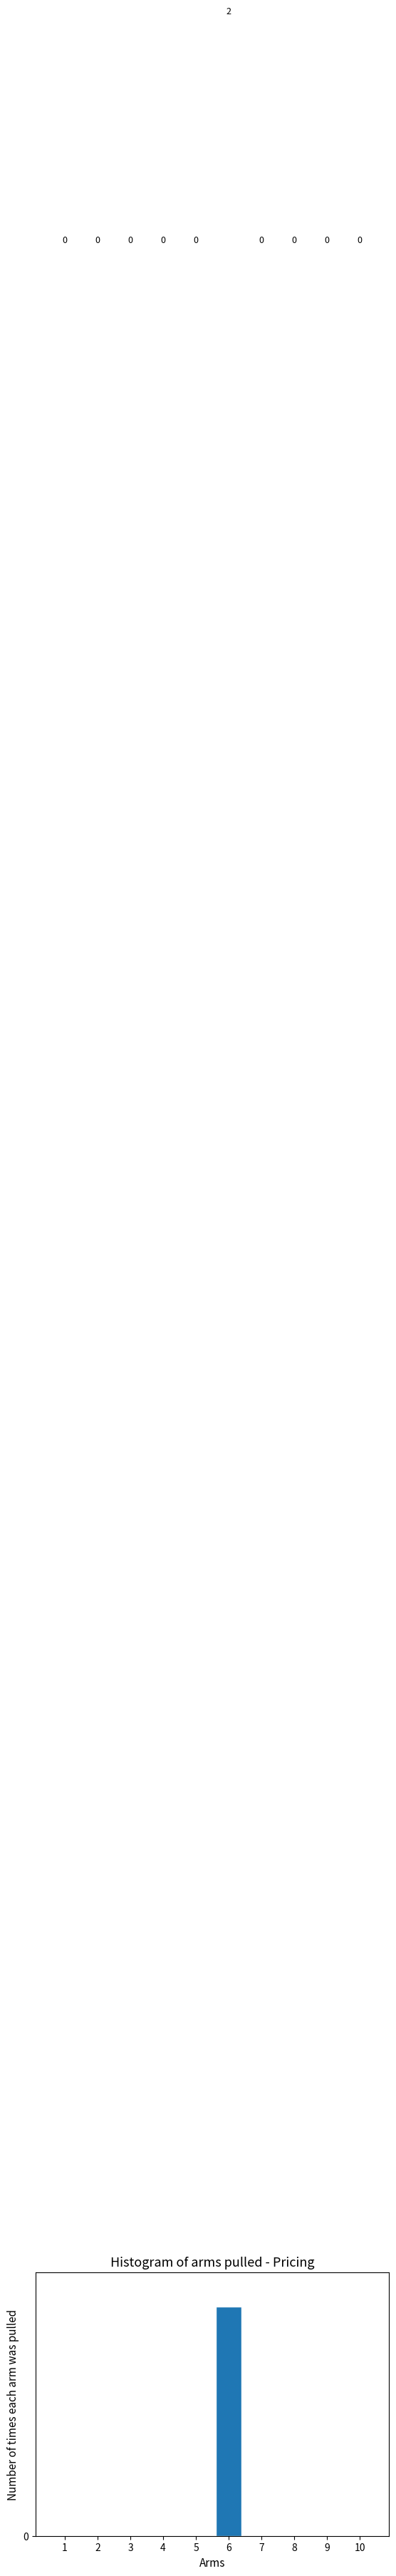

Reading left to right, list every bar in this chart as the range it spans on the x-axis followed by its height.

0.5 to 1.5: 0
1.5 to 2.5: 0
2.5 to 3.5: 0
3.5 to 4.5: 0
4.5 to 5.5: 0
5.5 to 6.5: 2
6.5 to 7.5: 0
7.5 to 8.5: 0
8.5 to 9.5: 0
9.5 to 10.5: 0